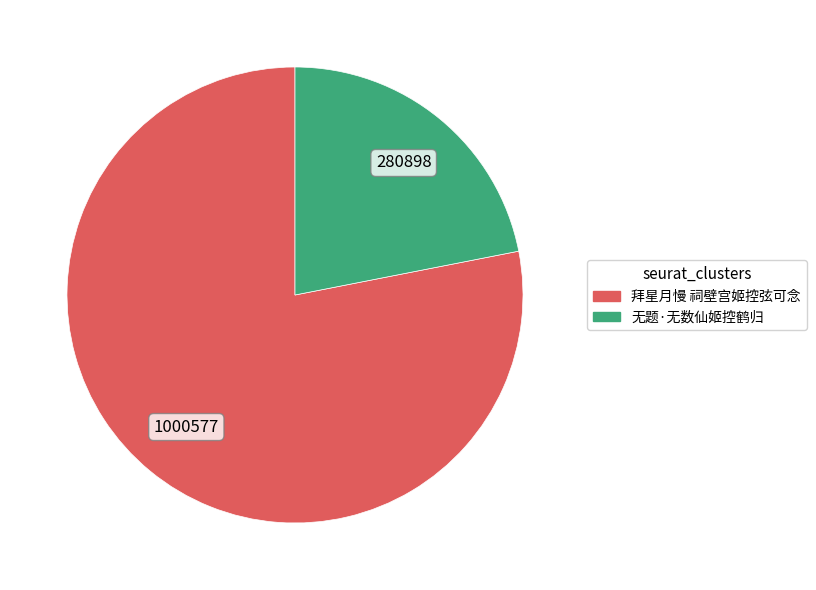

Which has a higher value, 拜星月慢 祠壁宫姬控弦可念 or 无题·无数仙姬控鹤归?

拜星月慢 祠壁宫姬控弦可念